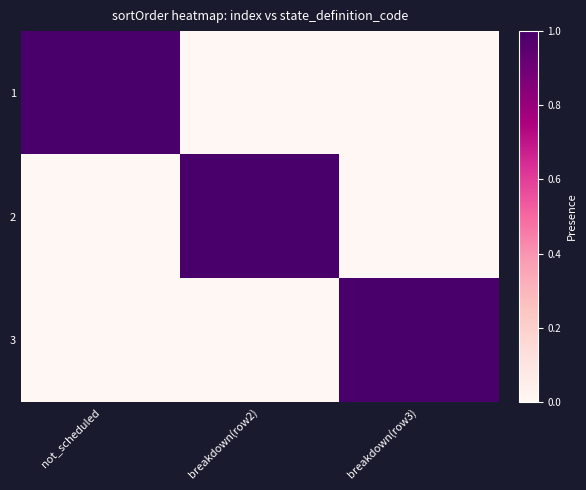

The value of 2 at not_scheduled is -1. True or false?

False